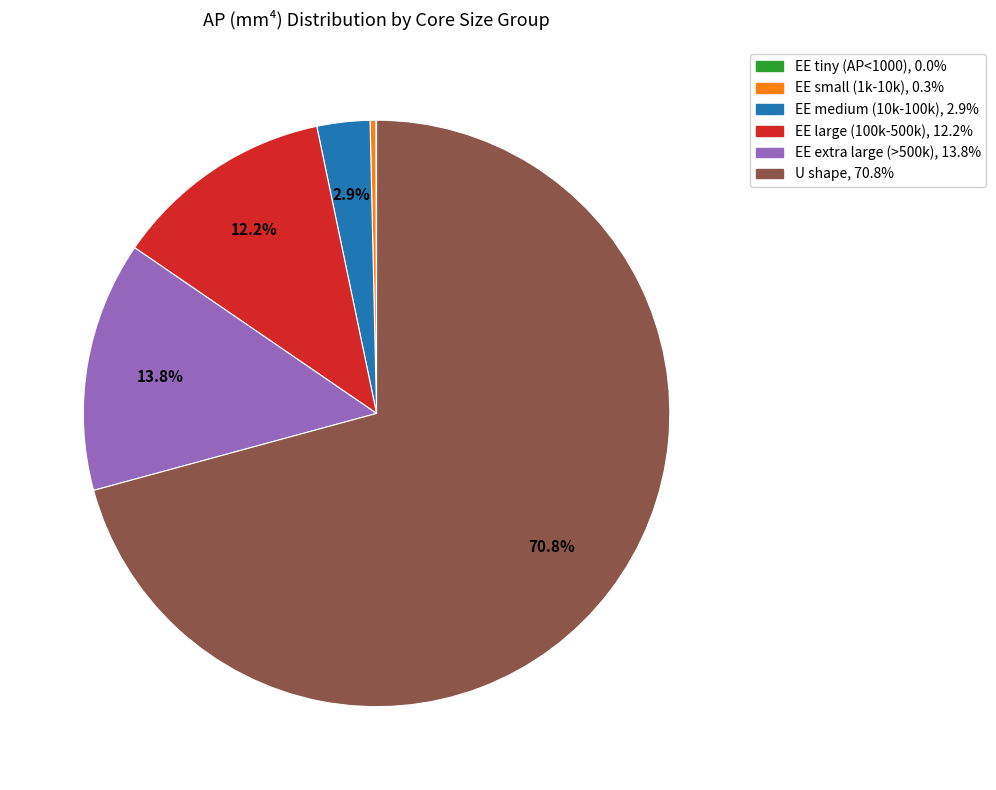

Is there any slice that represents more than half of the pie?

Yes